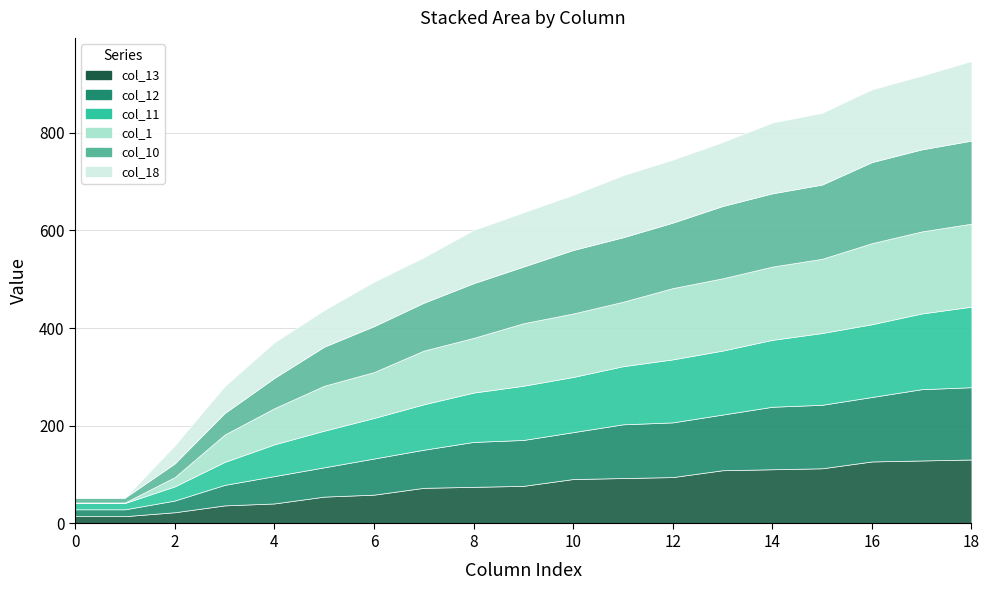

True or false: col_1 has more than 2 interior local peaks.

False